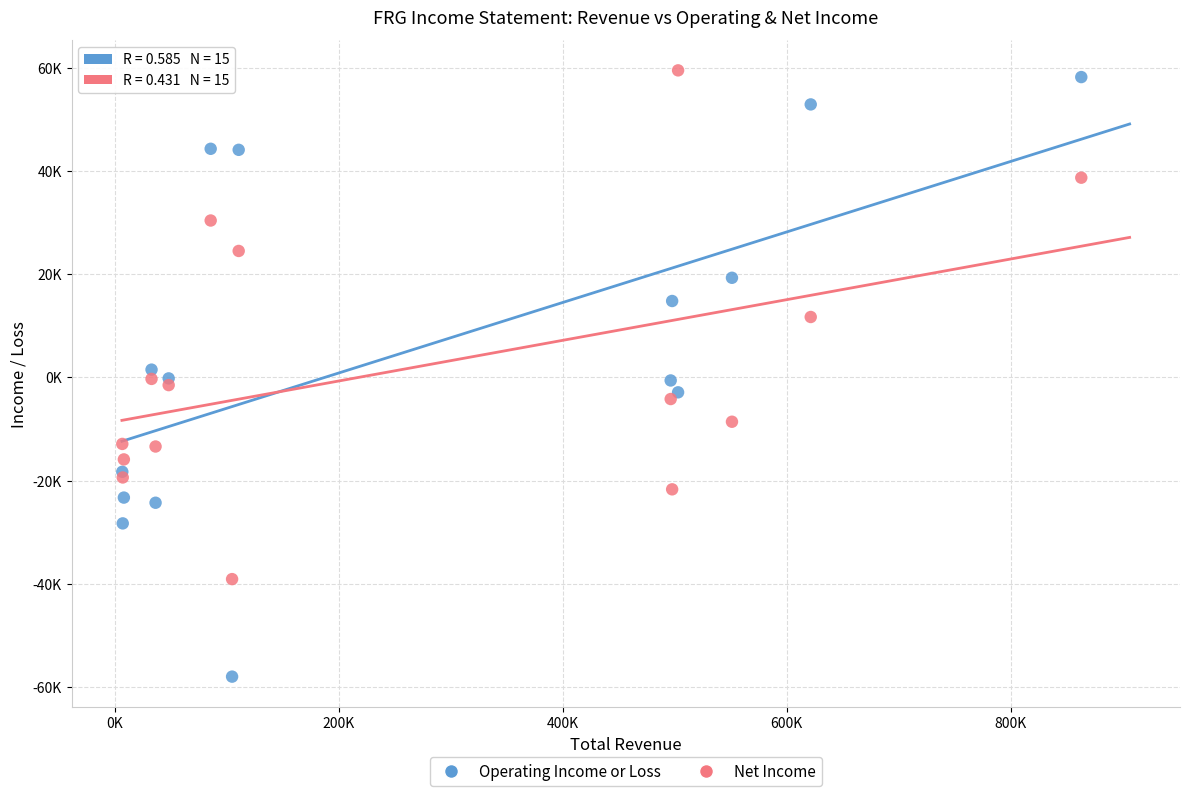

Which series has the largest Y range (max minus min)?

Operating Income or Loss